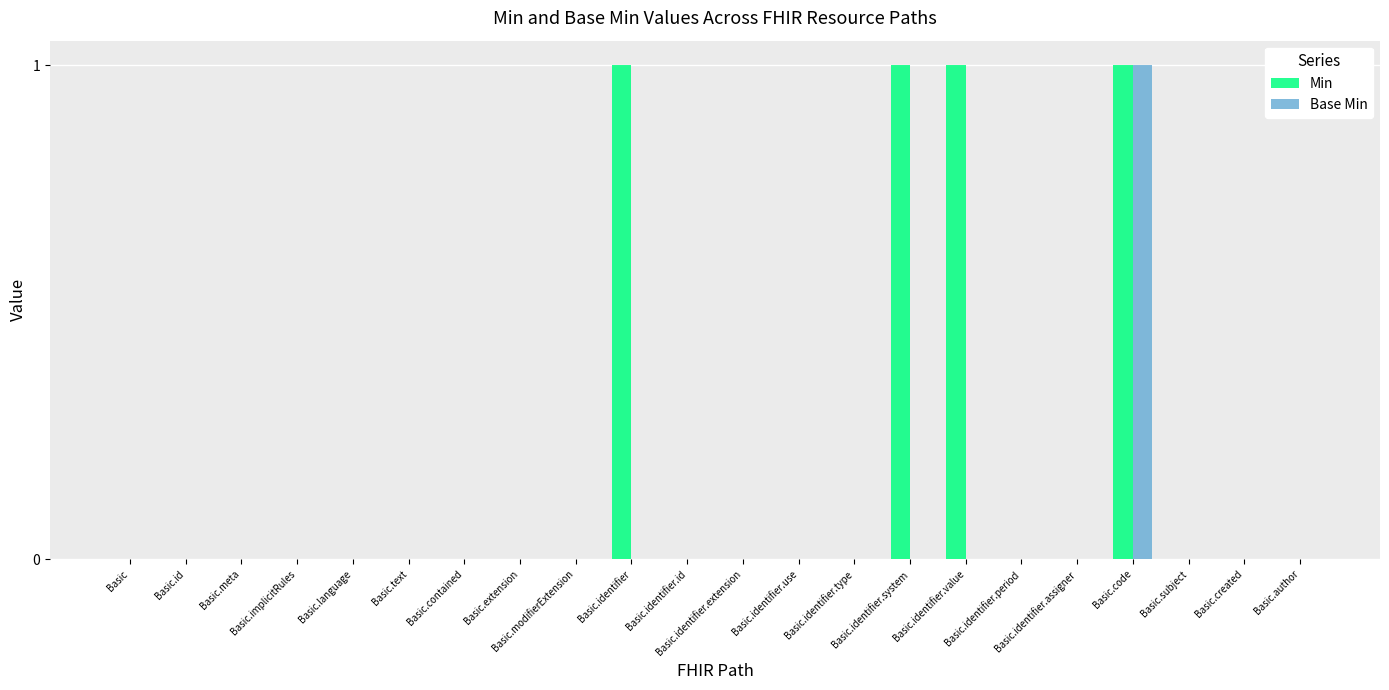

How many distinct data groups are displayed?

2